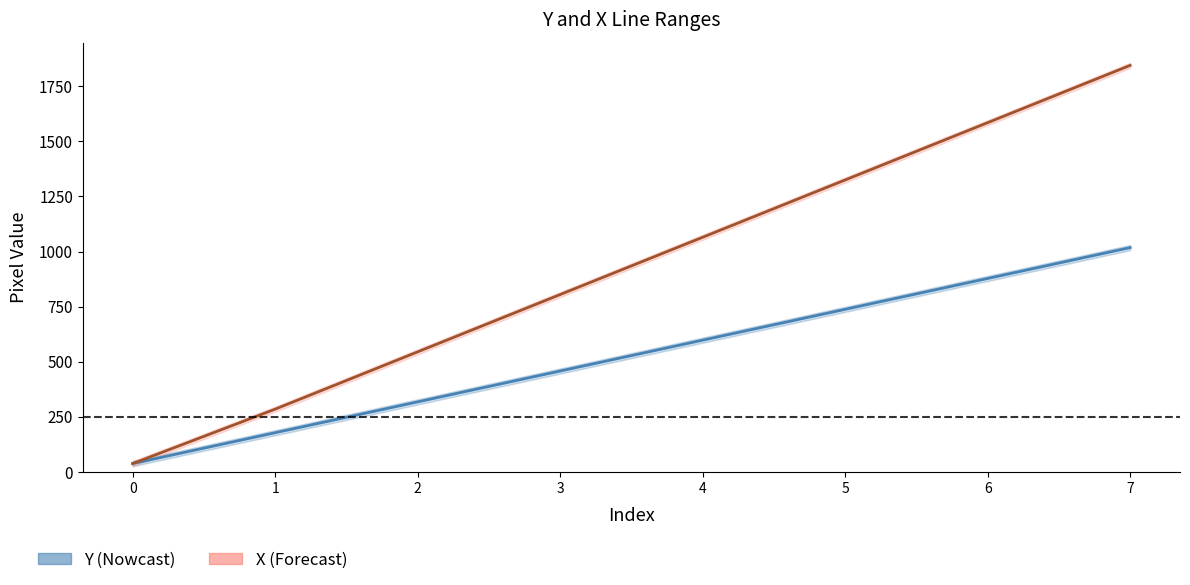

How many data points in X lines are above 1065?

3